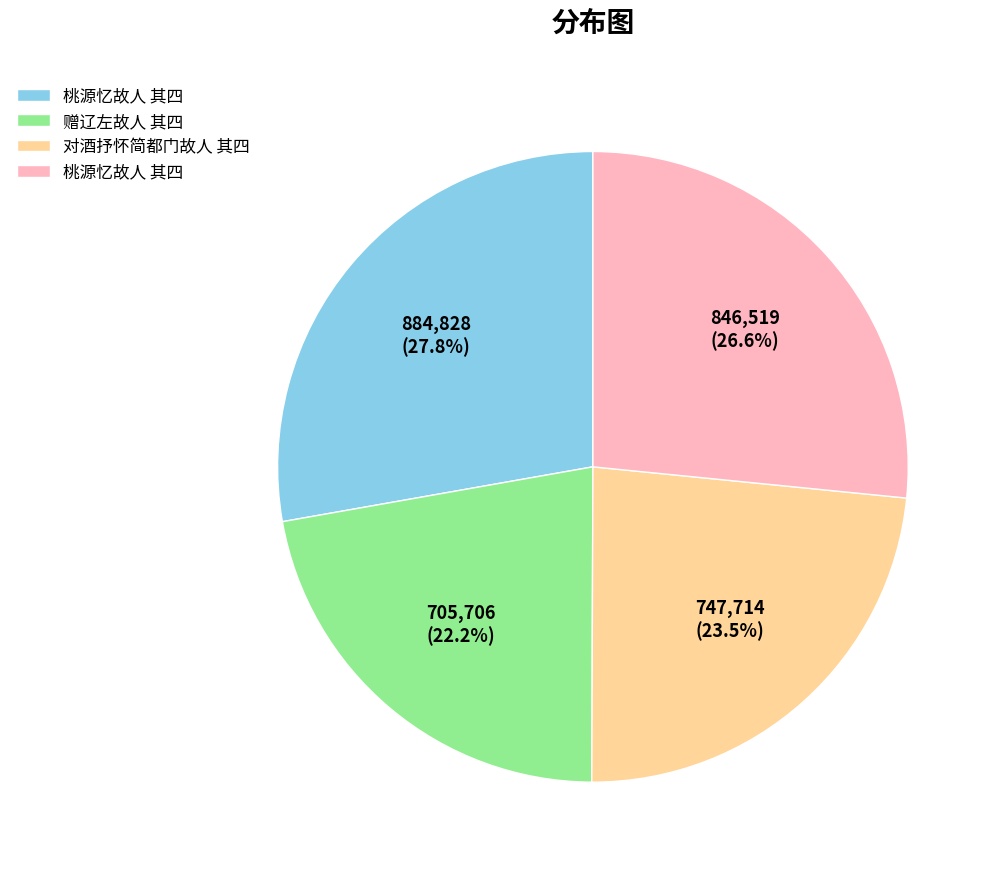

Does any single category account for the majority?

No